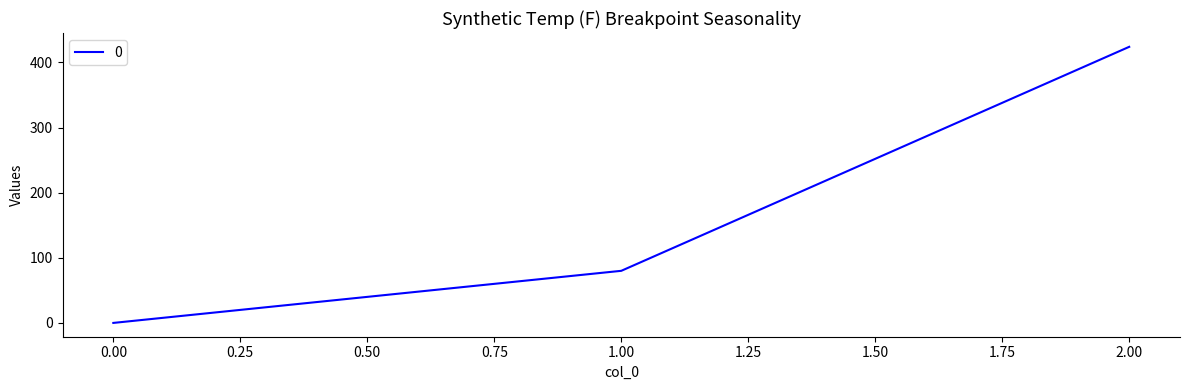

What is the change in value from 1.00 to 2.00?

+344